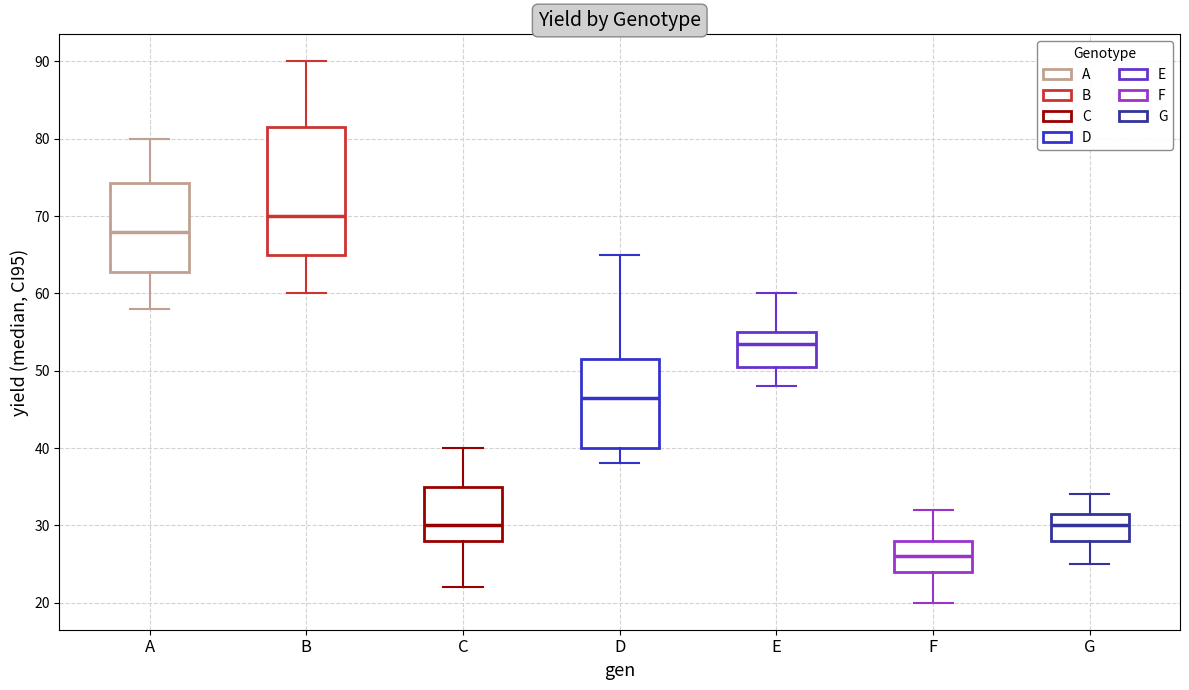

Which box is the tallest, from its lower edge to its upper edge?

B